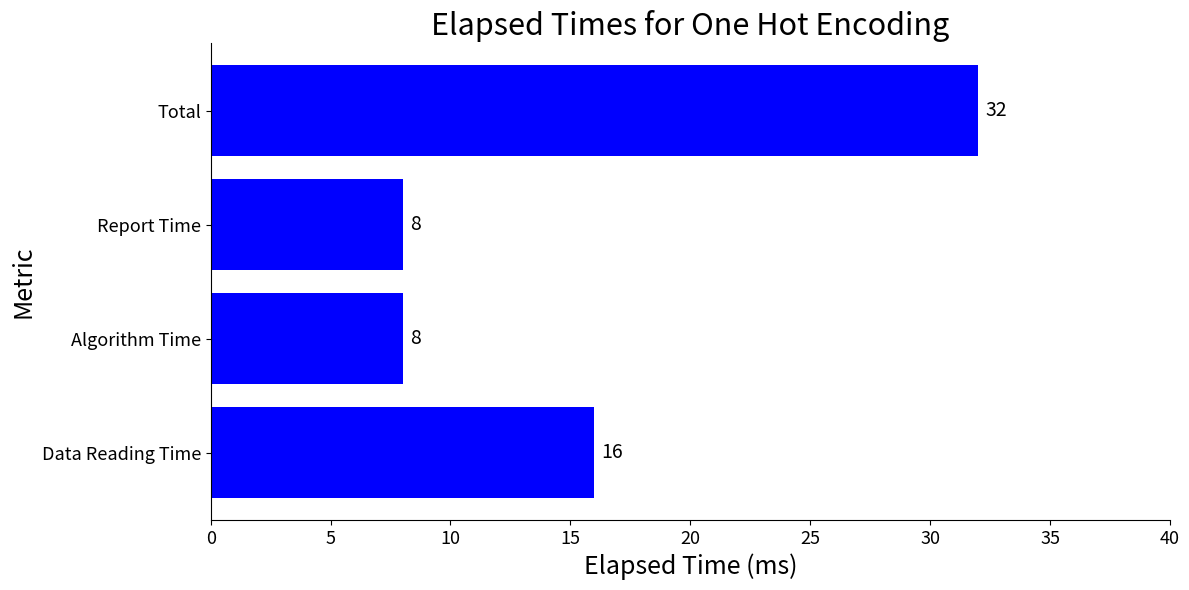

Read the value at Algorithm Time.

8